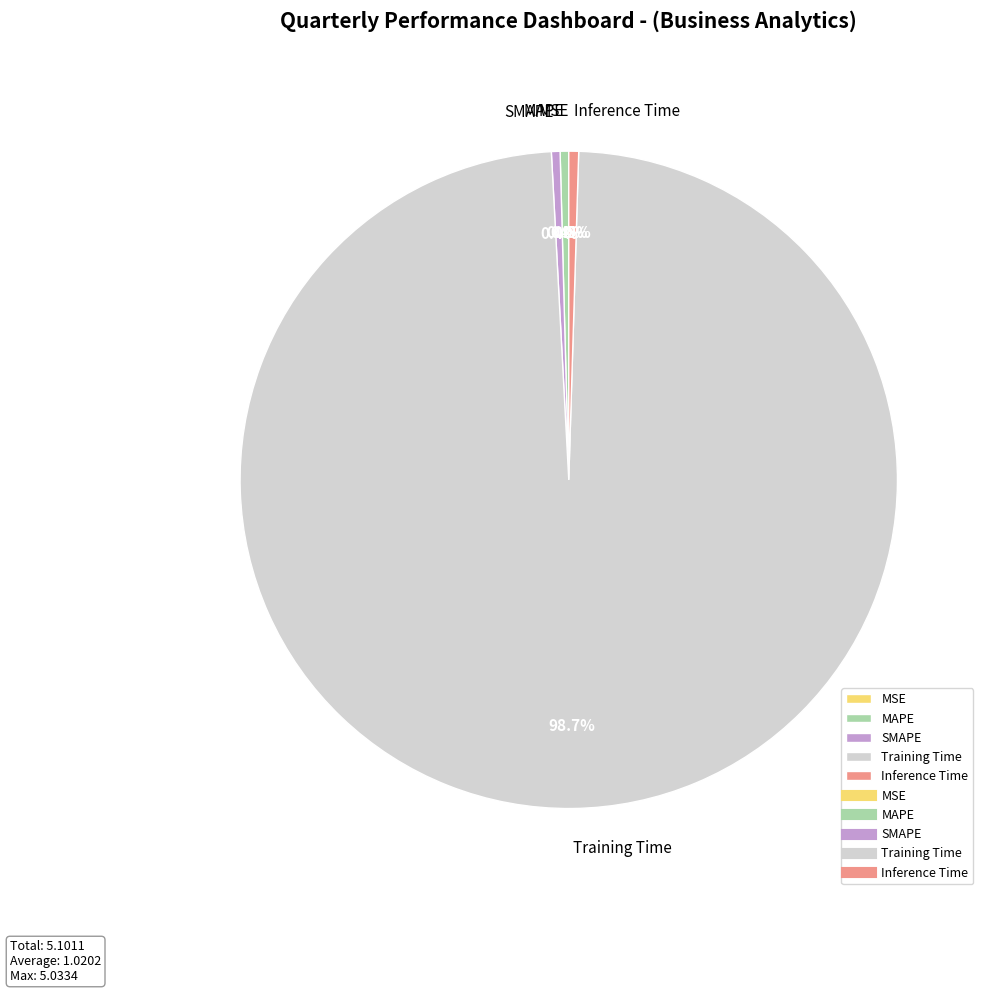

Combined, do Inference Time and SMAPE account for over 50%?

No